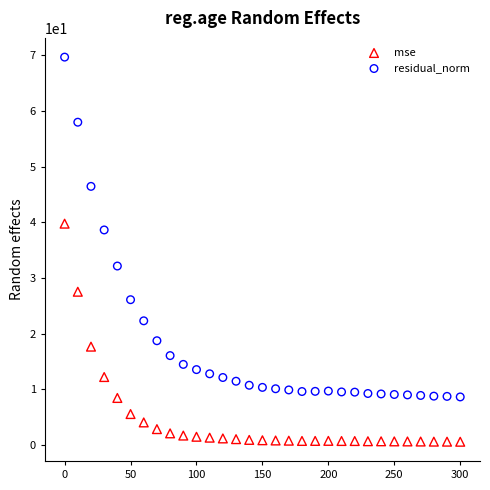

What is the X range (max minus min) for the scatter plot?

300.0